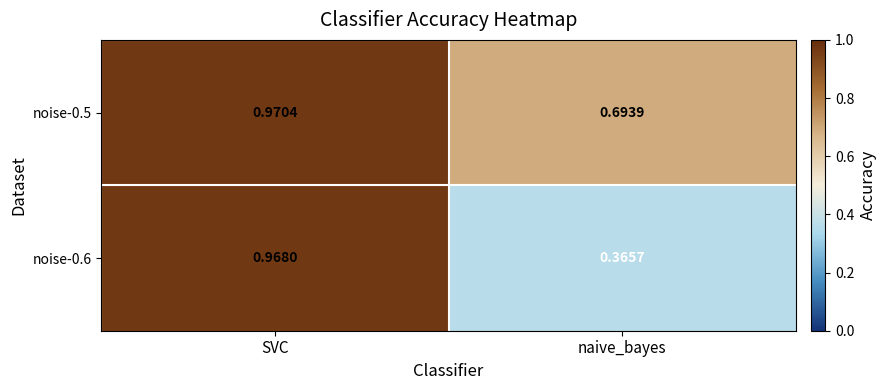

Which series changed the most between SVC and naive_bayes?

noise-0.6